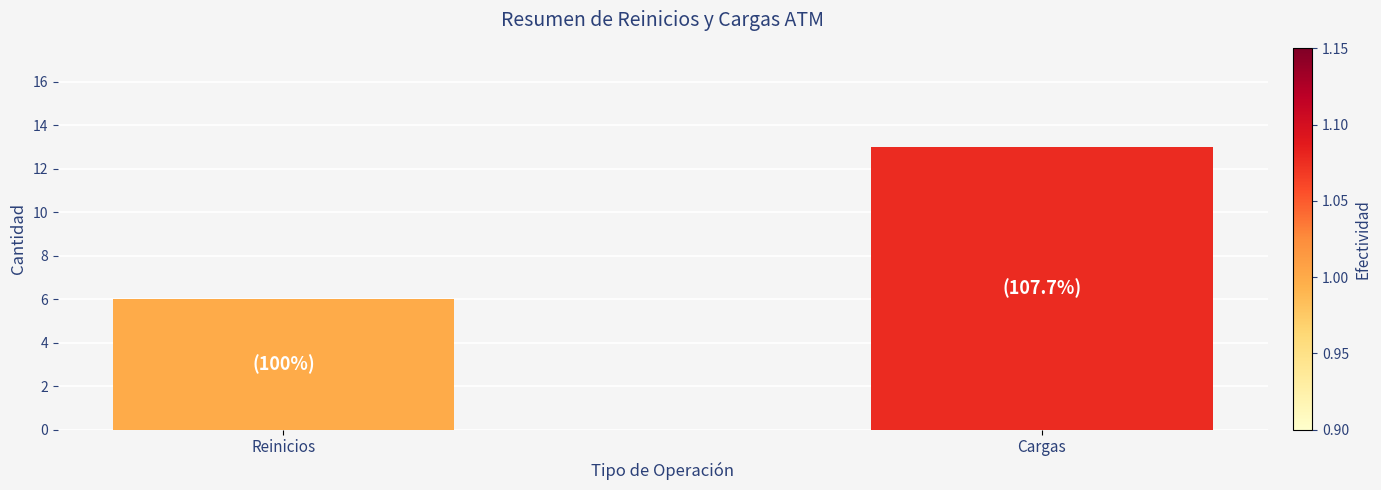

At which label is the value closest to 9?

Reinicios